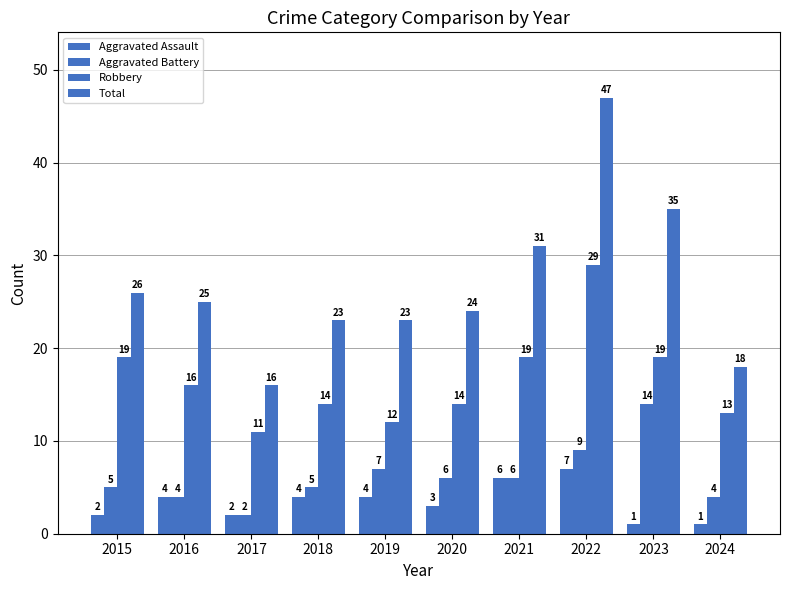

Are the bars horizontal?

No